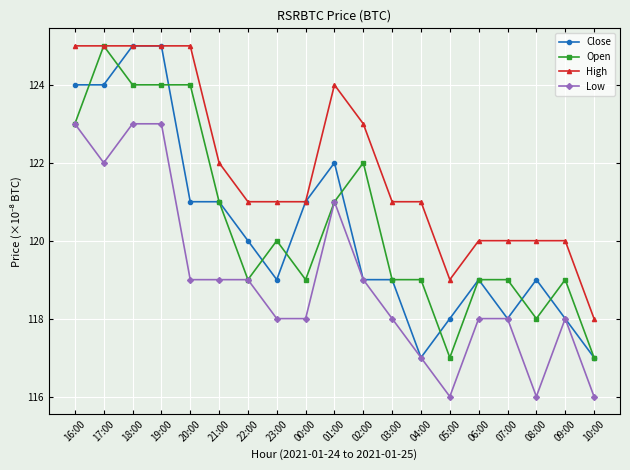

What is the label of the 18th point from the left?

09:00